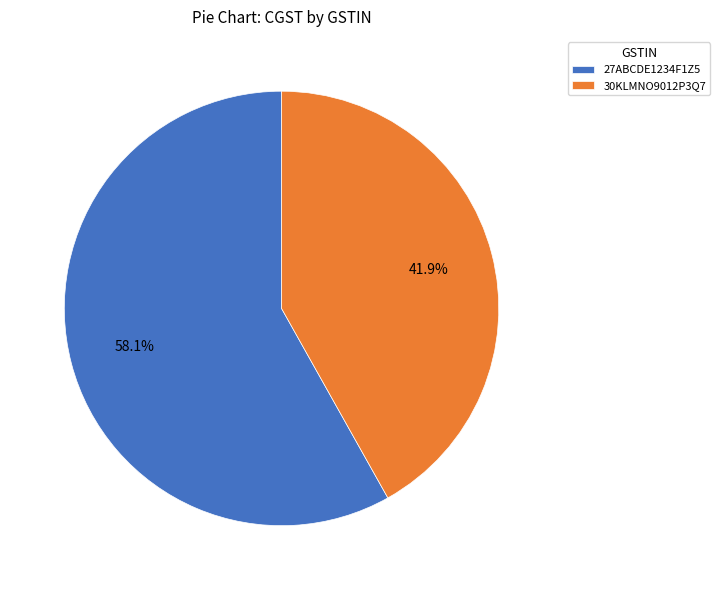

How many segments does this pie chart have?

2